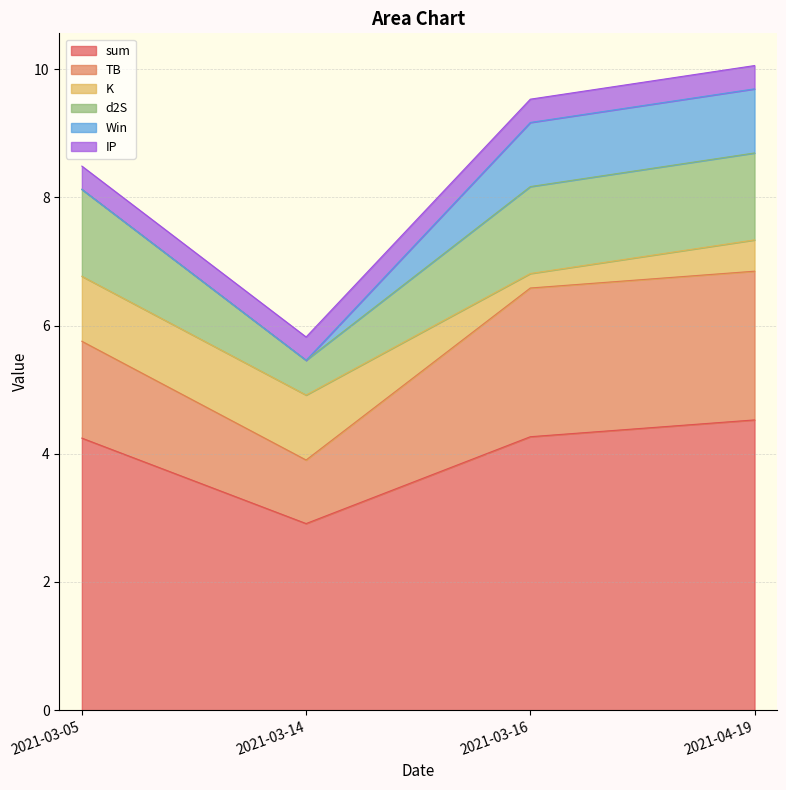

Is the value of sum at 2021-03-14 greater than the value of K at 2021-03-14?

Yes